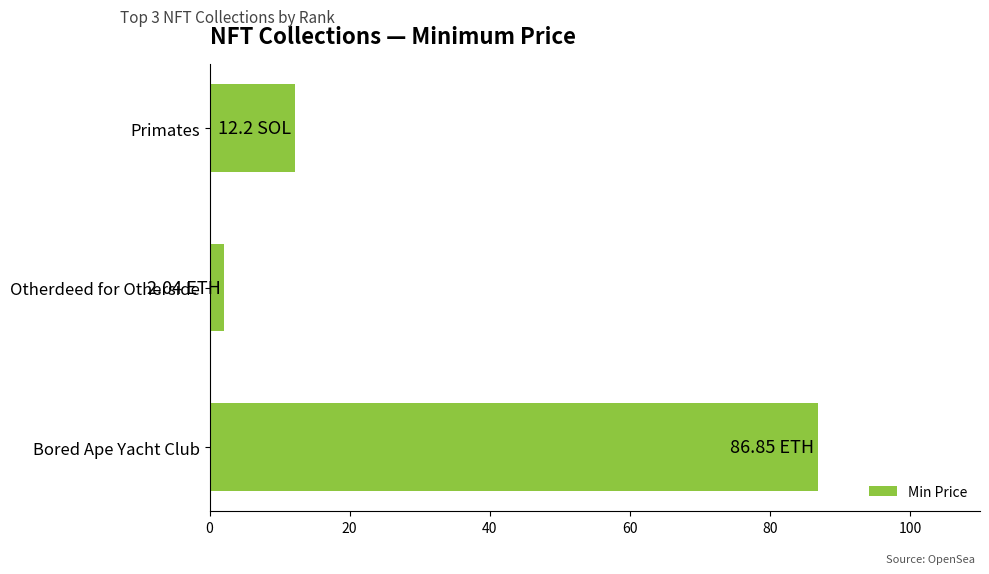

Rank the categories by value from lowest to highest.

Otherdeed for Otherside, Primates, Bored Ape Yacht Club